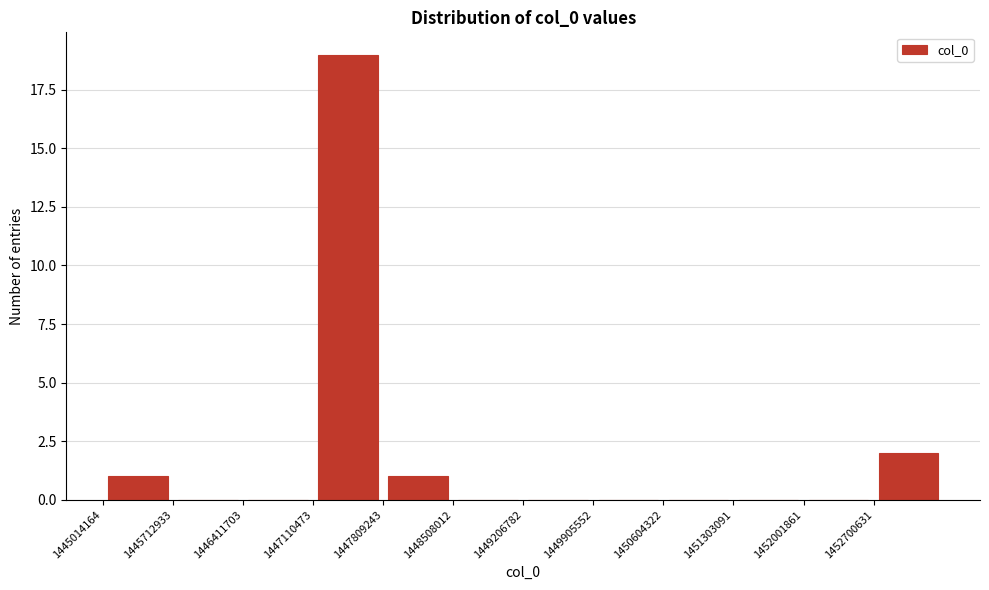

Reading left to right, list every bar in this chart as the range it spans on the x-axis followed by its height. Neither the bar edges nor the heights are printed on the chart, so give them approximately, as read against the axes.

1445000000 to 1445700000: 1
1445700000 to 1446400000: 0
1446400000 to 1447100000: 0
1447100000 to 1447800000: 19
1447800000 to 1448500000: 1
1448500000 to 1449200000: 0
1449200000 to 1449900000: 0
1449900000 to 1450600000: 0
1450600000 to 1451300000: 0
1451300000 to 1452000000: 0
1452000000 to 1452700000: 0
1452700000 to 1453400000: 2